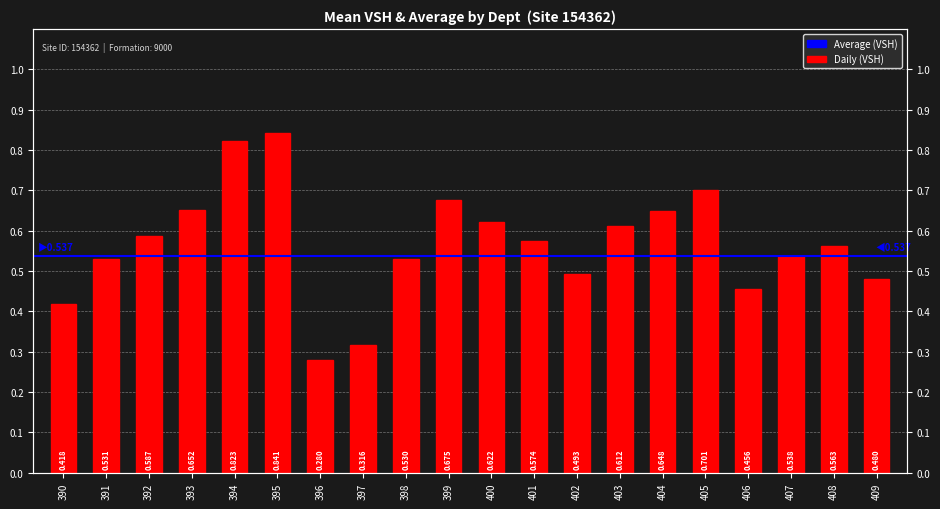

Reading right to left, extract all data points from this chart.

0.5	0.6	0.5	0.5	0.7	0.6	0.6	0.5	0.6	0.6	0.7	0.5	0.3	0.3	0.8	0.8	0.7	0.6	0.5	0.4